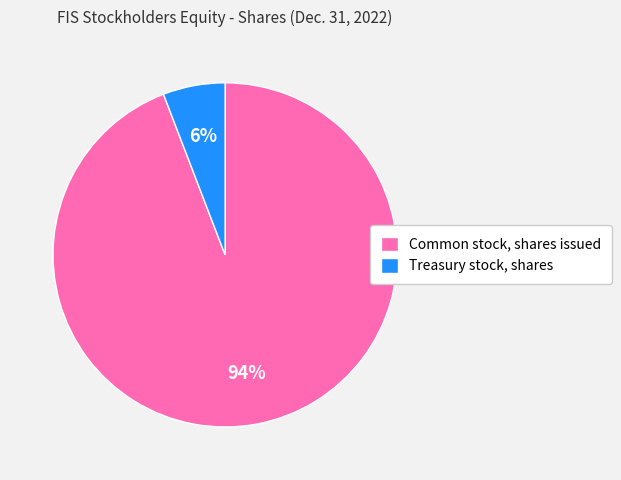

Is Treasury stock, shares the majority of the pie?

No